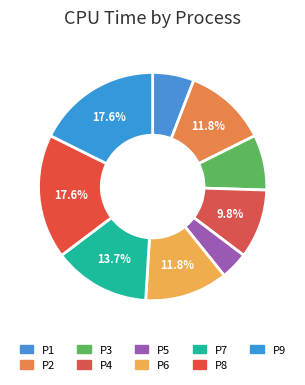

Which slice is the smallest?

P5